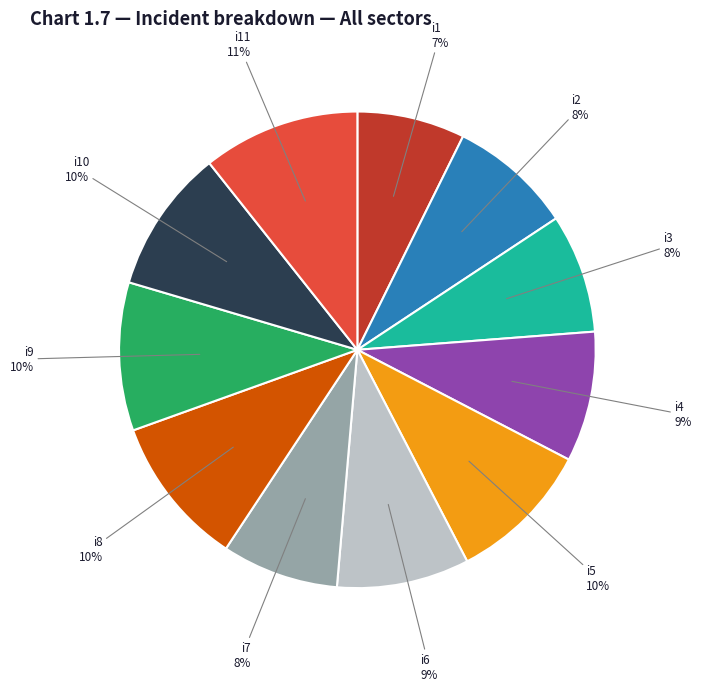

Is there a majority slice in this chart?

No